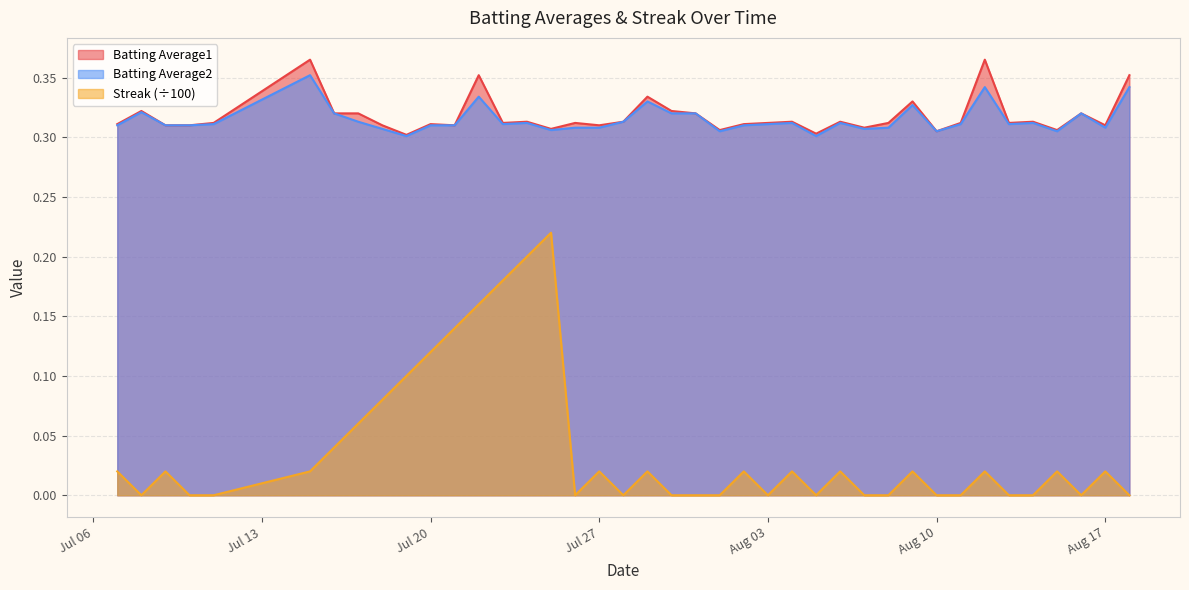

How many values in Streak are above zero?

22